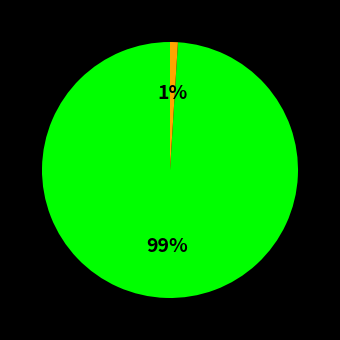

How many slices are in this pie chart?

2